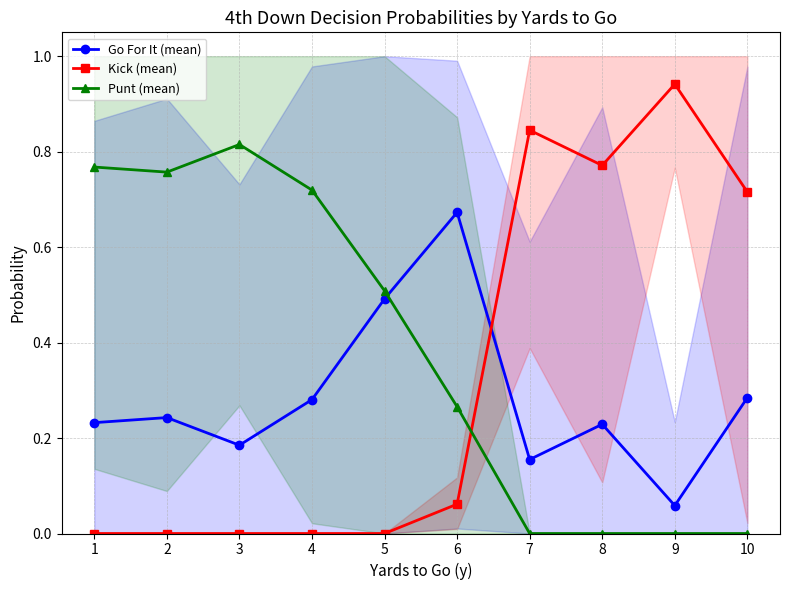

What is the difference between the maximum and minimum values in the Kick (mean) series?

0.9